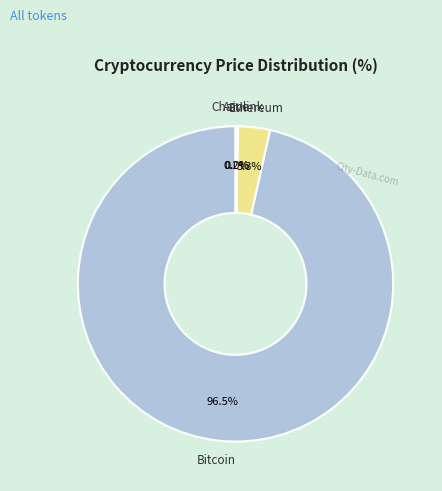

Does any single category account for the majority?

Yes